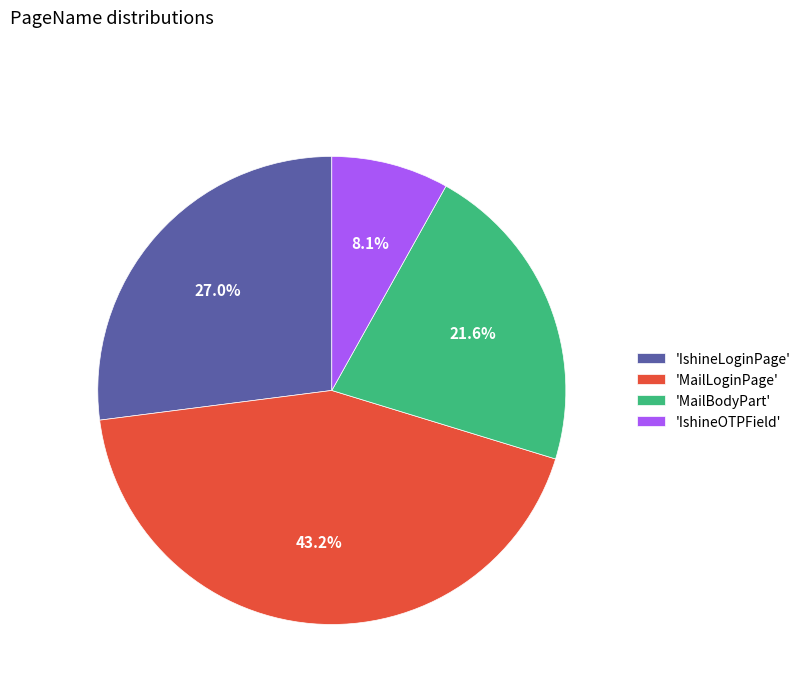

Do 'IshineOTPField' and 'MailBodyPart' together represent more than half of the pie?

No